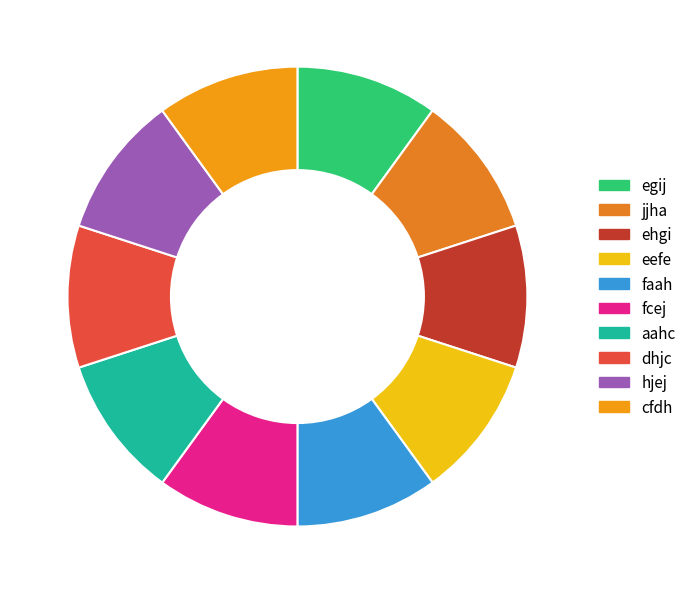

What portion of the pie excludes dhjc?

90.0%